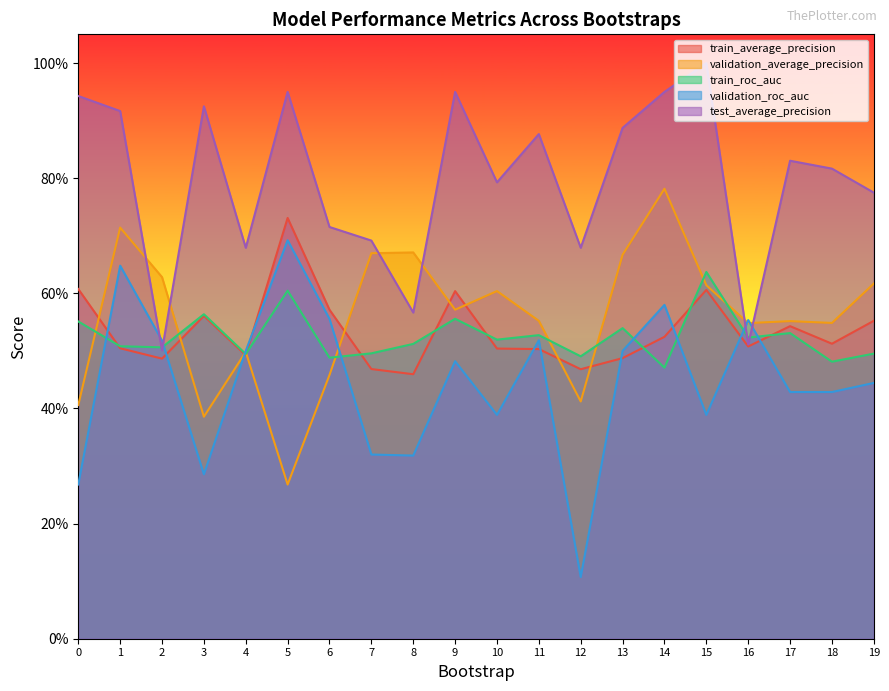

Reading right to left, extract all data points from this chart.

train_average_precision: 19=0.6	18=0.5	17=0.5	16=0.5	15=0.6	14=0.5	13=0.5	12=0.5	11=0.5	10=0.5	9=0.6	8=0.5	7=0.5	6=0.6	5=0.7	4=0.5	3=0.6	2=0.5	1=0.5	0=0.6
validation_average_precision: 19=0.6	18=0.5	17=0.6	16=0.5	15=0.6	14=0.8	13=0.7	12=0.4	11=0.6	10=0.6	9=0.6	8=0.7	7=0.7	6=0.5	5=0.3	4=0.5	3=0.4	2=0.6	1=0.7	0=0.4
train_roc_auc: 19=0.5	18=0.5	17=0.5	16=0.5	15=0.6	14=0.5	13=0.5	12=0.5	11=0.5	10=0.5	9=0.6	8=0.5	7=0.5	6=0.5	5=0.6	4=0.5	3=0.6	2=0.5	1=0.5	0=0.6
validation_roc_auc: 19=0.4	18=0.4	17=0.4	16=0.6	15=0.4	14=0.6	13=0.5	12=0.1	11=0.5	10=0.4	9=0.5	8=0.3	7=0.3	6=0.6	5=0.7	4=0.5	3=0.3	2=0.5	1=0.6	0=0.3
test_average_precision: 19=0.8	18=0.8	17=0.8	16=0.5	15=1.0	14=0.9	13=0.9	12=0.7	11=0.9	10=0.8	9=0.9	8=0.6	7=0.7	6=0.7	5=0.9	4=0.7	3=0.9	2=0.5	1=0.9	0=0.9